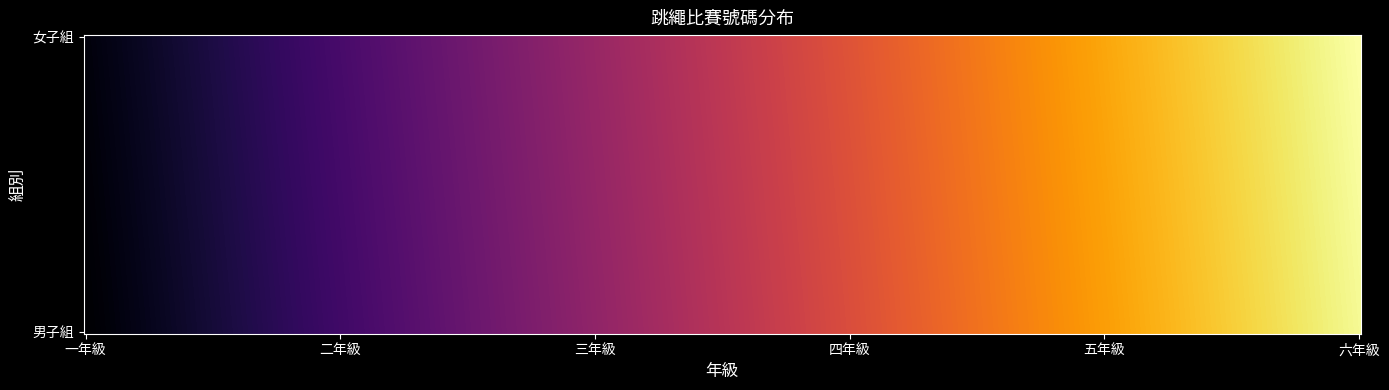

What is the spread (max minus min) of values at 5?

988